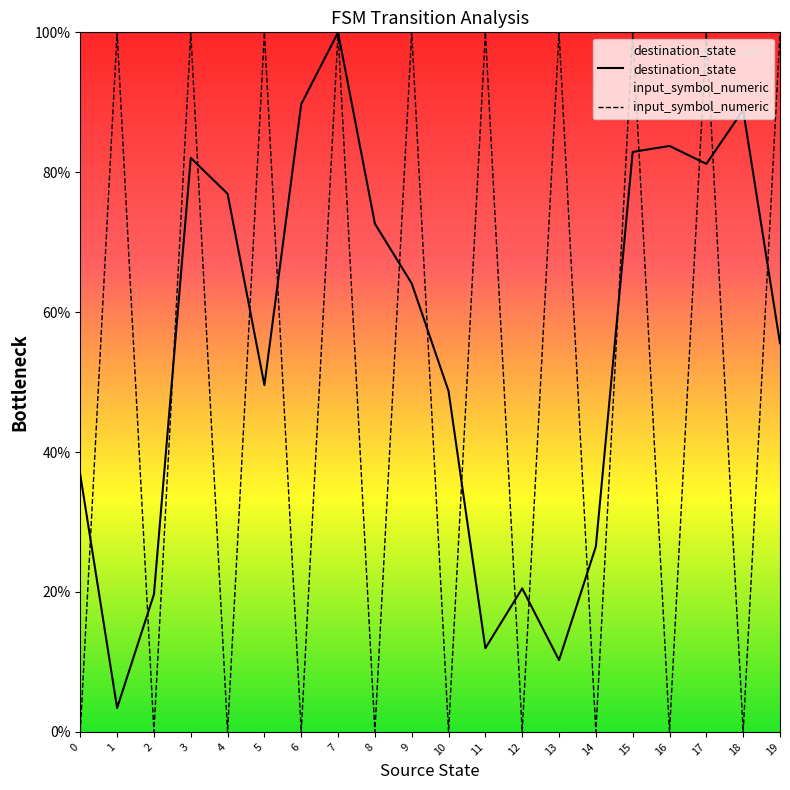

How many times do input_symbol_numeric and destination_state cross each other?

17